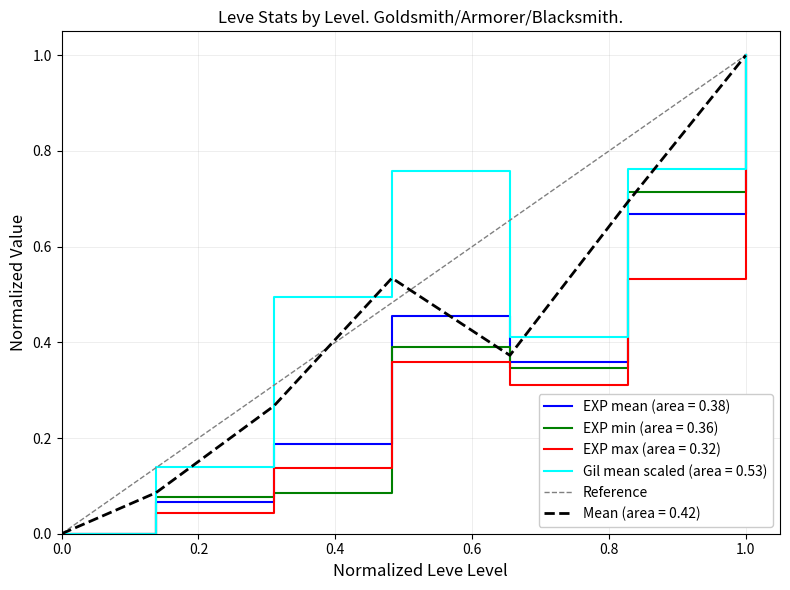

Does the chart display data point markers on the line(s)?

No